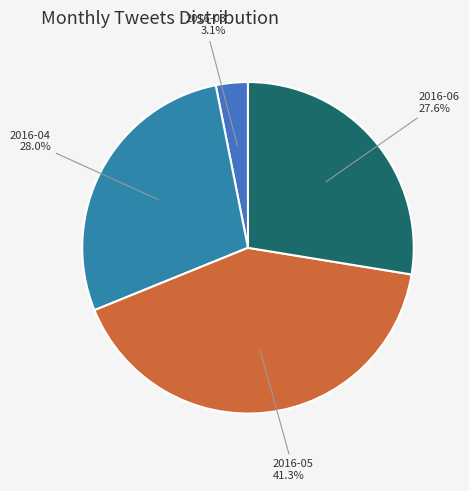

To the nearest percent, what is the difference between the largest and smallest slice percentages?

38%